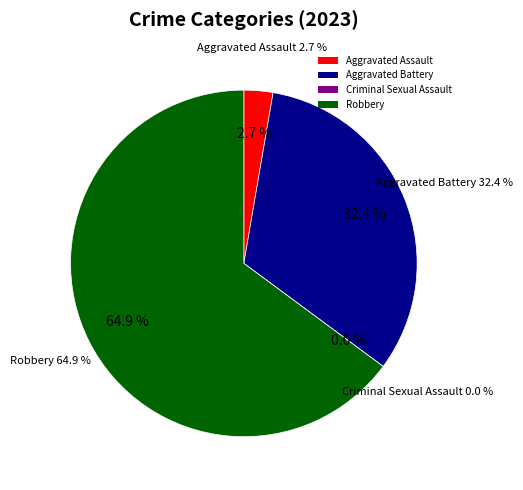

To the nearest percent, what is the average slice percentage?

25%